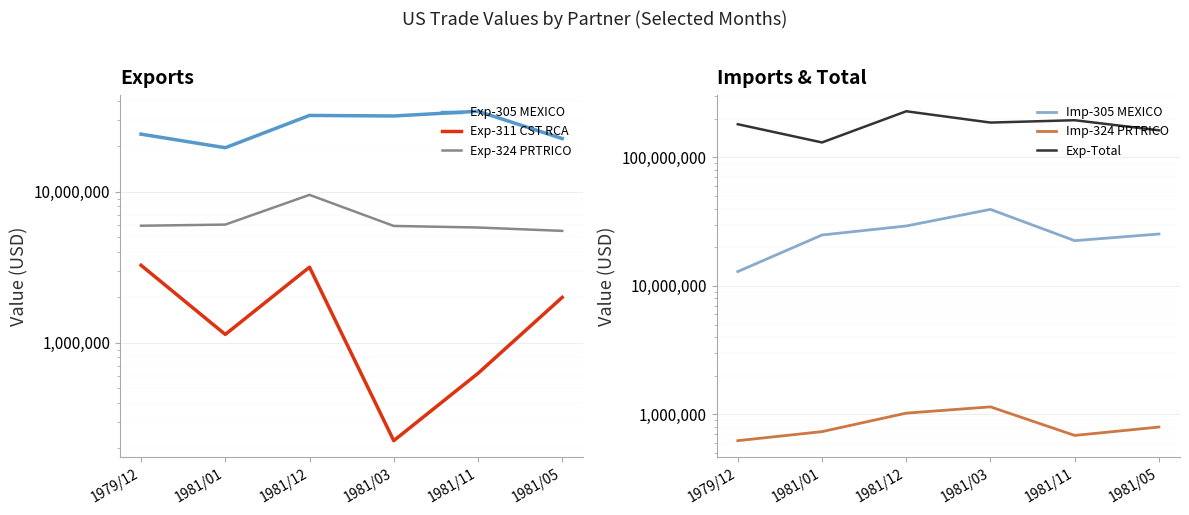

True or false: Exp-305 MEXICO and Exp-324 PRTRICO intersect in this chart.

False